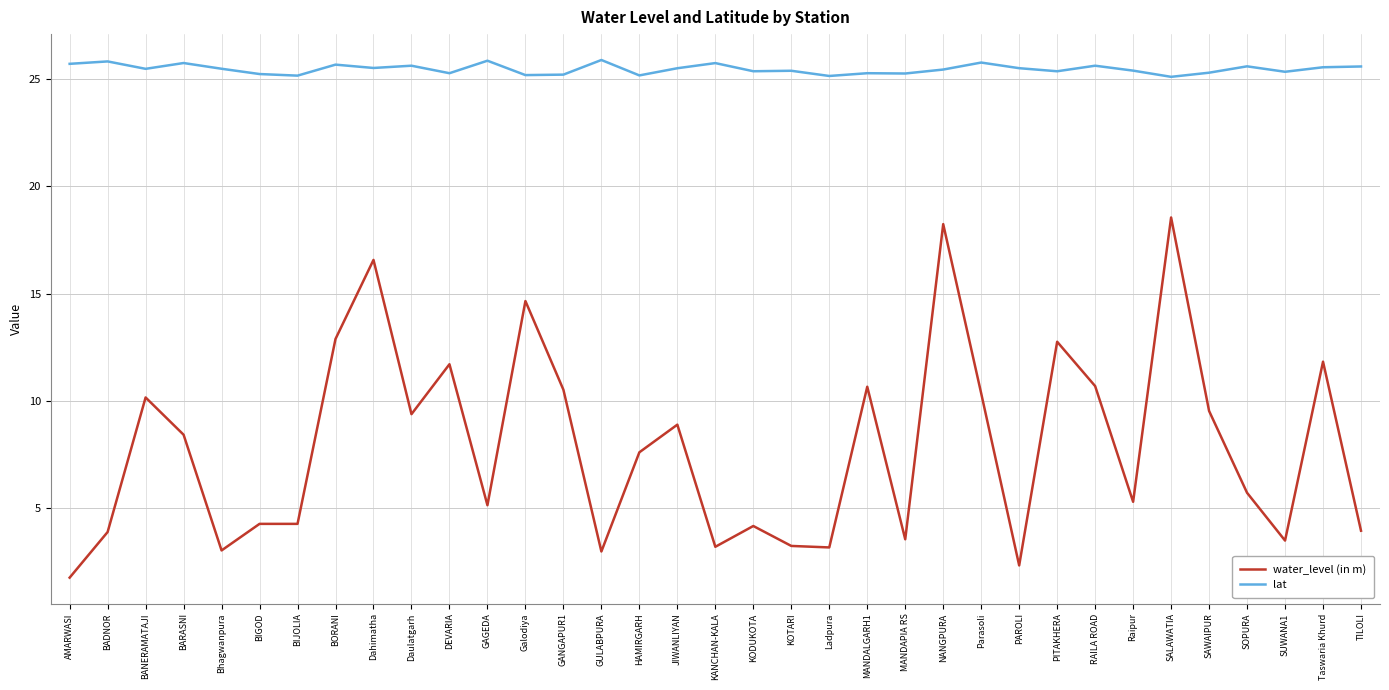

How many categories are shown in the chart?

35